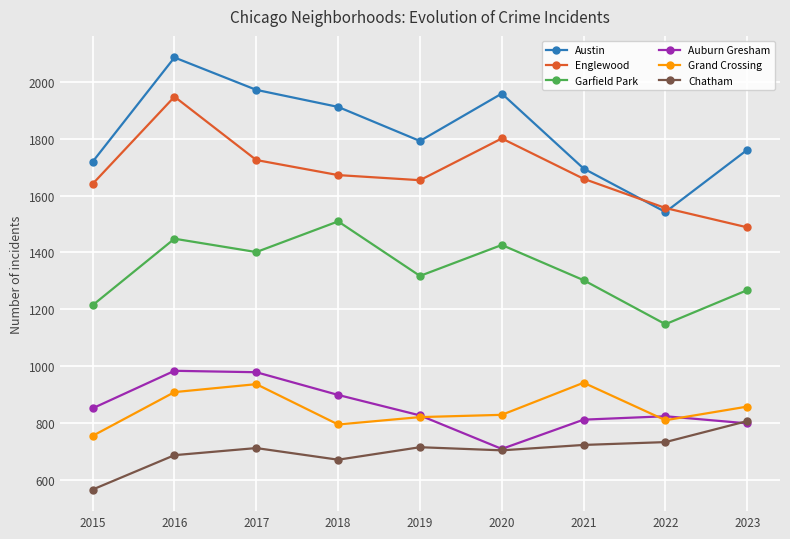

What are all the series names shown in the legend?

Austin, Englewood, Garfield Park, Auburn Gresham, Grand Crossing, Chatham